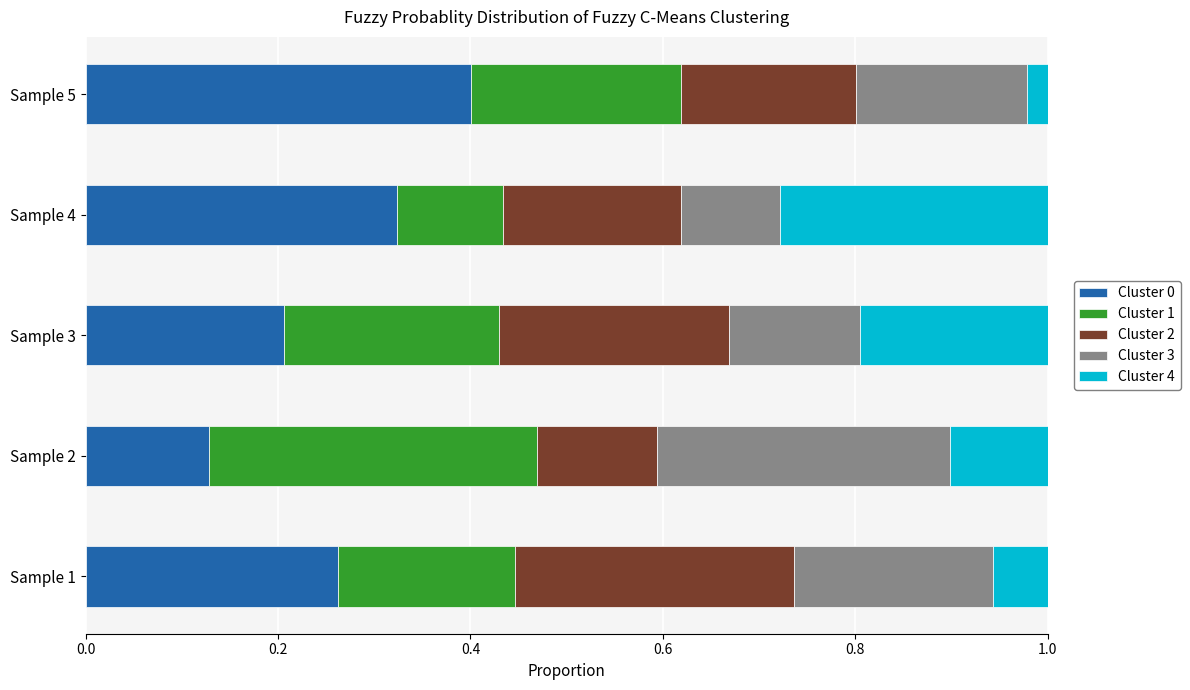

What is the total value across all series at Sample 1?

1.0